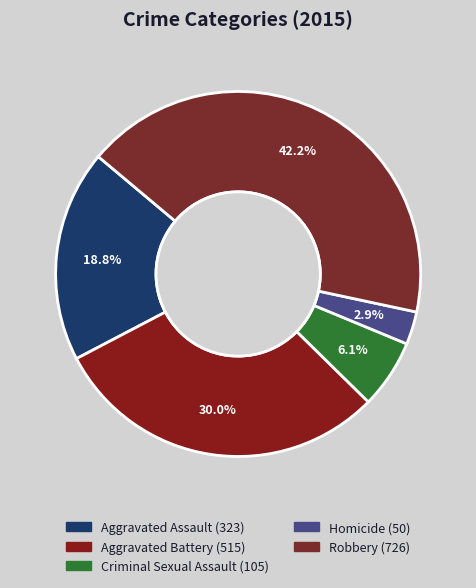

Rank the categories by value from highest to lowest.

Robbery, Aggravated Battery, Aggravated Assault, Criminal Sexual Assault, Homicide